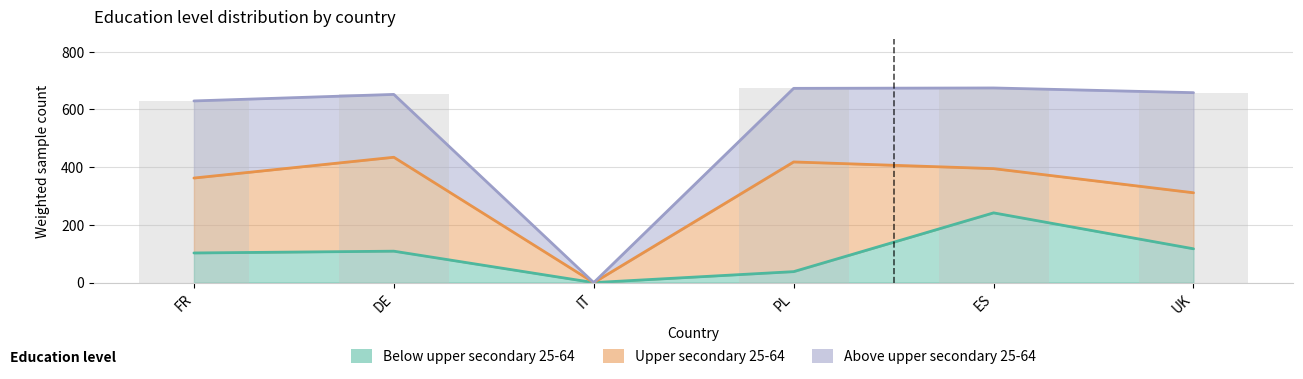

What is the difference between the Upper secondary 25-64 values at DE and ES?

172.1